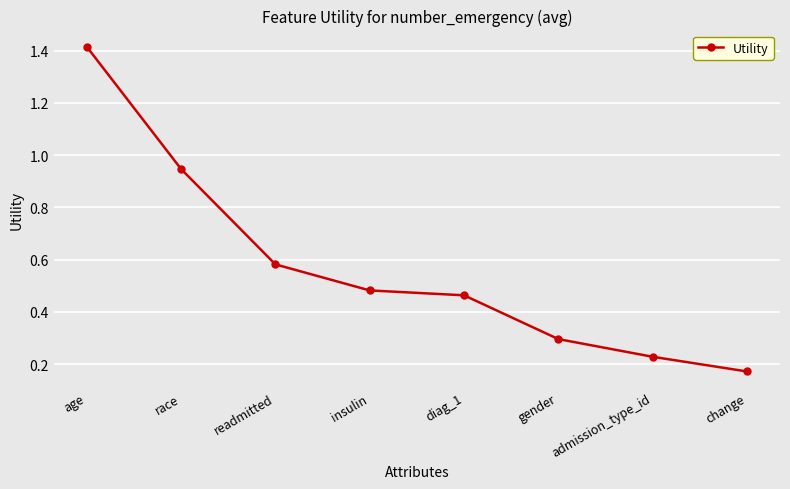

List the labels in order of value, smallest first.

change, admission_type_id, gender, diag_1, insulin, readmitted, race, age